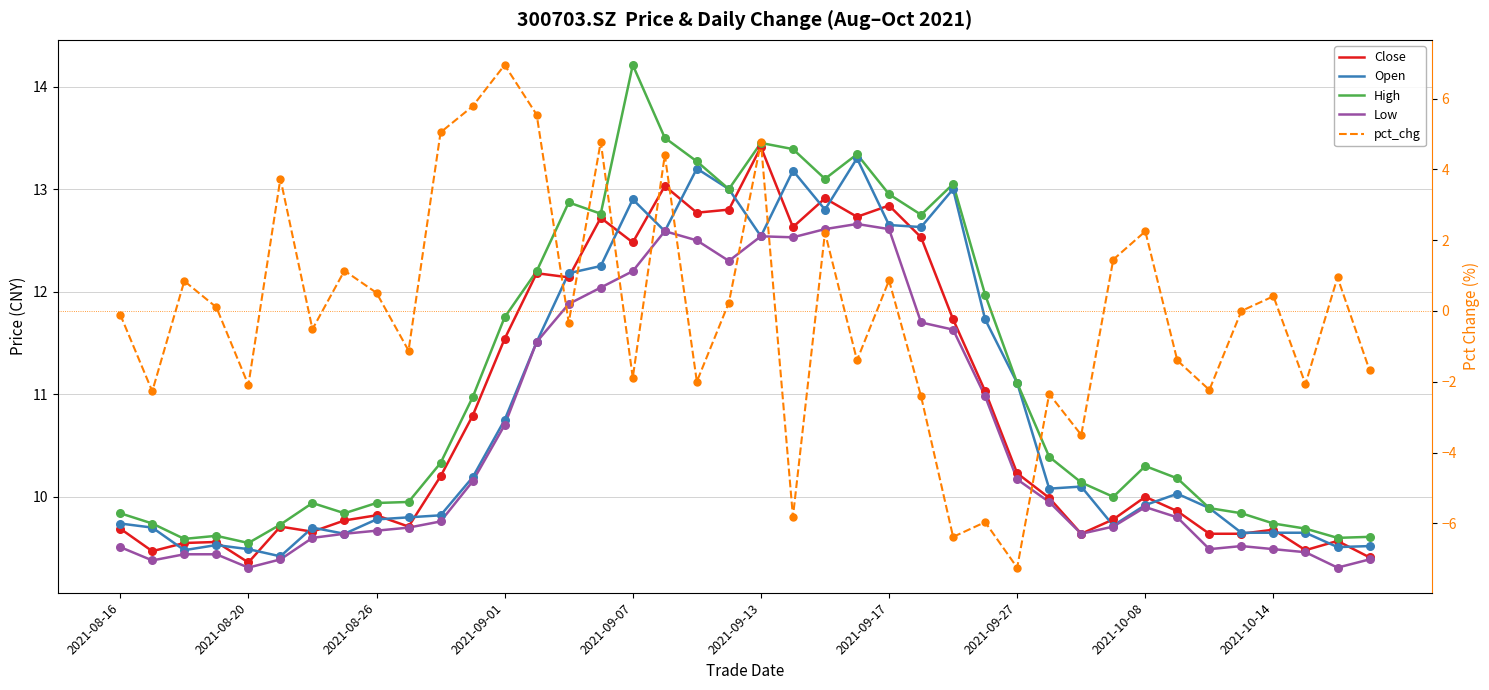

Which series has the widest spread of Y values?

pct_chg